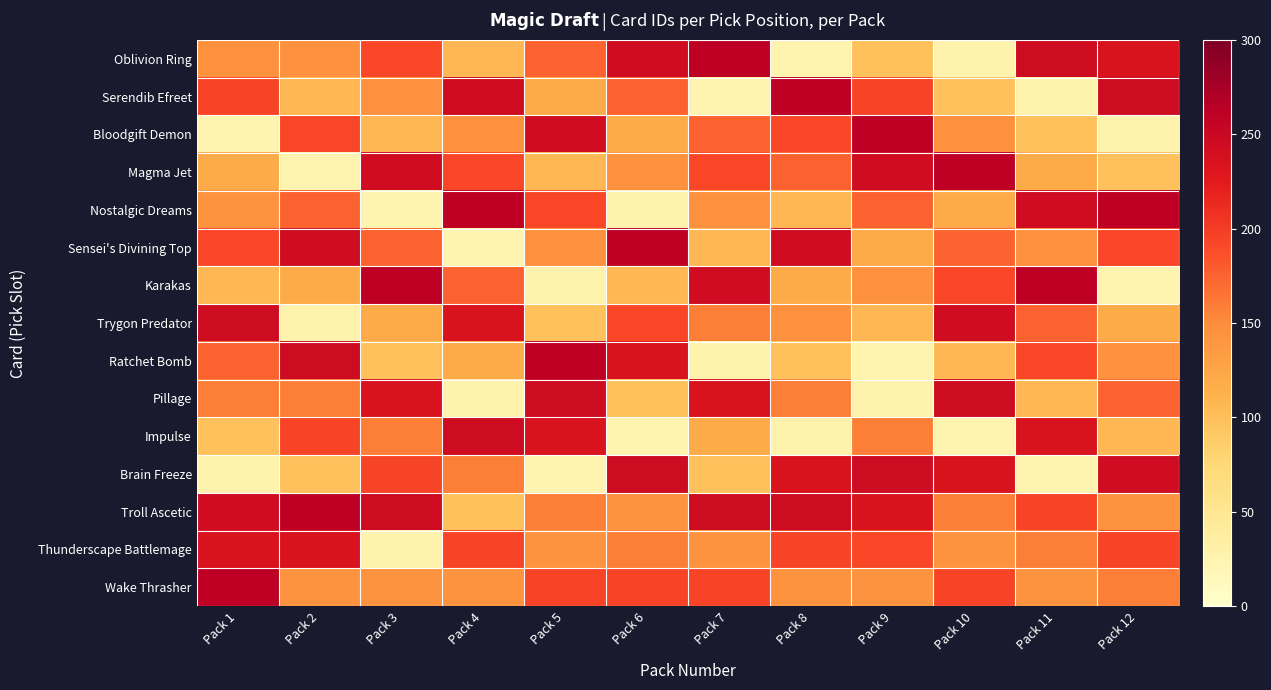

Reading left to right, transcribe all the data shown in this chart.

Oblivion Ring: Pack 1=146	Pack 2=146	Pack 3=193	Pack 4=107	Pack 5=175	Pack 6=244	Pack 7=261	Pack 8=24	Pack 9=98	Pack 10=27	Pack 11=246	Pack 12=234
Serendib Efreet: Pack 1=194	Pack 2=107	Pack 3=146	Pack 4=244	Pack 5=119	Pack 6=175	Pack 7=24	Pack 8=261	Pack 9=194	Pack 10=98	Pack 11=27	Pack 12=246
Bloodgift Demon: Pack 1=24	Pack 2=193	Pack 3=107	Pack 4=146	Pack 5=244	Pack 6=119	Pack 7=175	Pack 8=193	Pack 9=261	Pack 10=146	Pack 11=98	Pack 12=27
Magma Jet: Pack 1=119	Pack 2=24	Pack 3=244	Pack 4=193	Pack 5=107	Pack 6=146	Pack 7=193	Pack 8=175	Pack 9=244	Pack 10=261	Pack 11=119	Pack 12=98
Nostalgic Dreams: Pack 1=144	Pack 2=175	Pack 3=24	Pack 4=261	Pack 5=193	Pack 6=27	Pack 7=146	Pack 8=107	Pack 9=175	Pack 10=119	Pack 11=244	Pack 12=261
Sensei's Divining Top: Pack 1=193	Pack 2=244	Pack 3=175	Pack 4=24	Pack 5=146	Pack 6=261	Pack 7=107	Pack 8=244	Pack 9=119	Pack 10=175	Pack 11=146	Pack 12=193
Karakas: Pack 1=107	Pack 2=119	Pack 3=261	Pack 4=175	Pack 5=27	Pack 6=107	Pack 7=244	Pack 8=119	Pack 9=146	Pack 10=193	Pack 11=261	Pack 12=24
Trygon Predator: Pack 1=246	Pack 2=27	Pack 3=119	Pack 4=234	Pack 5=98	Pack 6=193	Pack 7=159	Pack 8=146	Pack 9=107	Pack 10=244	Pack 11=175	Pack 12=119
Ratchet Bomb: Pack 1=175	Pack 2=246	Pack 3=98	Pack 4=119	Pack 5=261	Pack 6=234	Pack 7=27	Pack 8=98	Pack 9=24	Pack 10=107	Pack 11=193	Pack 12=146
Pillage: Pack 1=159	Pack 2=159	Pack 3=234	Pack 4=27	Pack 5=246	Pack 6=98	Pack 7=234	Pack 8=159	Pack 9=27	Pack 10=246	Pack 11=107	Pack 12=175
Impulse: Pack 1=98	Pack 2=194	Pack 3=159	Pack 4=246	Pack 5=234	Pack 6=24	Pack 7=119	Pack 8=27	Pack 9=159	Pack 10=24	Pack 11=234	Pack 12=107
Brain Freeze: Pack 1=27	Pack 2=98	Pack 3=194	Pack 4=159	Pack 5=24	Pack 6=246	Pack 7=98	Pack 8=234	Pack 9=246	Pack 10=234	Pack 11=24	Pack 12=244
Troll Ascetic: Pack 1=244	Pack 2=261	Pack 3=246	Pack 4=98	Pack 5=159	Pack 6=144	Pack 7=246	Pack 8=246	Pack 9=234	Pack 10=159	Pack 11=194	Pack 12=144
Thunderscape Battlemage: Pack 1=234	Pack 2=234	Pack 3=27	Pack 4=194	Pack 5=144	Pack 6=159	Pack 7=144	Pack 8=194	Pack 9=193	Pack 10=144	Pack 11=159	Pack 12=194
Wake Thrasher: Pack 1=261	Pack 2=144	Pack 3=144	Pack 4=144	Pack 5=194	Pack 6=194	Pack 7=194	Pack 8=144	Pack 9=144	Pack 10=194	Pack 11=144	Pack 12=159